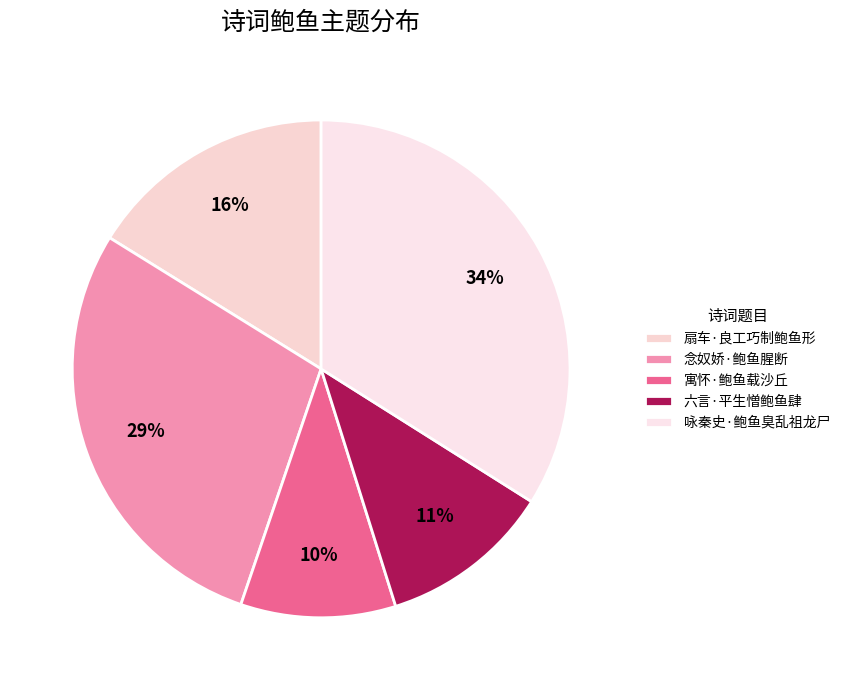

Which category has the biggest portion of the pie?

咏秦史·鲍鱼臭乱祖龙尸